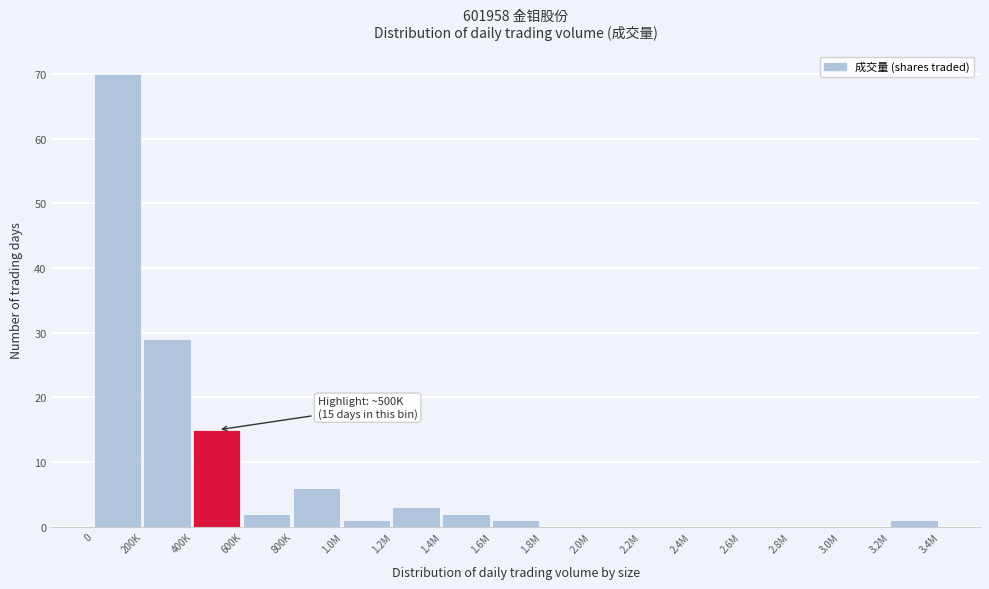

Reading left to right, list all the values displayed in this chart.

0=70	200K=29	400K=15	600K=2	800K=6	1.0M=1	1.2M=3	1.4M=2	1.6M=1	1.8M=0	2.0M=0	2.2M=0	2.4M=0	2.6M=0	2.8M=0	3.0M=0	3.2M=1